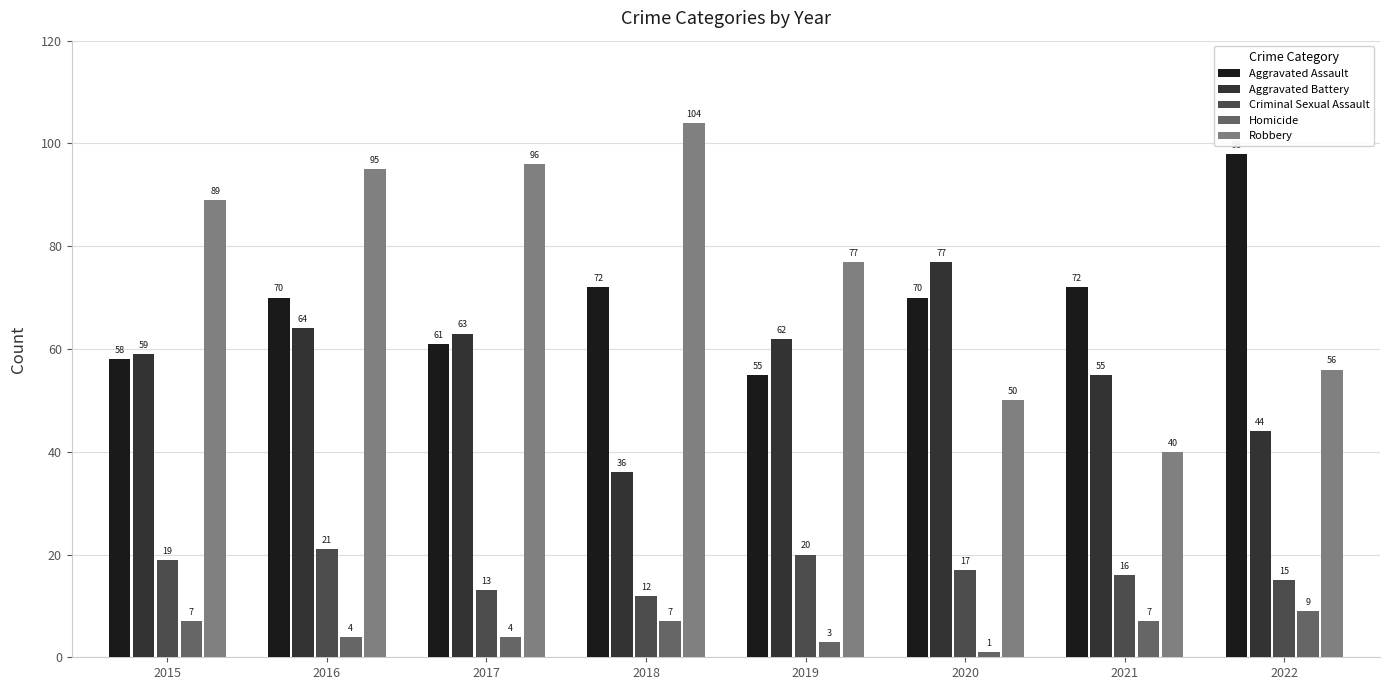

Rank the series by their maximum value, from lowest to highest.

Homicide, Criminal Sexual Assault, Aggravated Battery, Aggravated Assault, Robbery